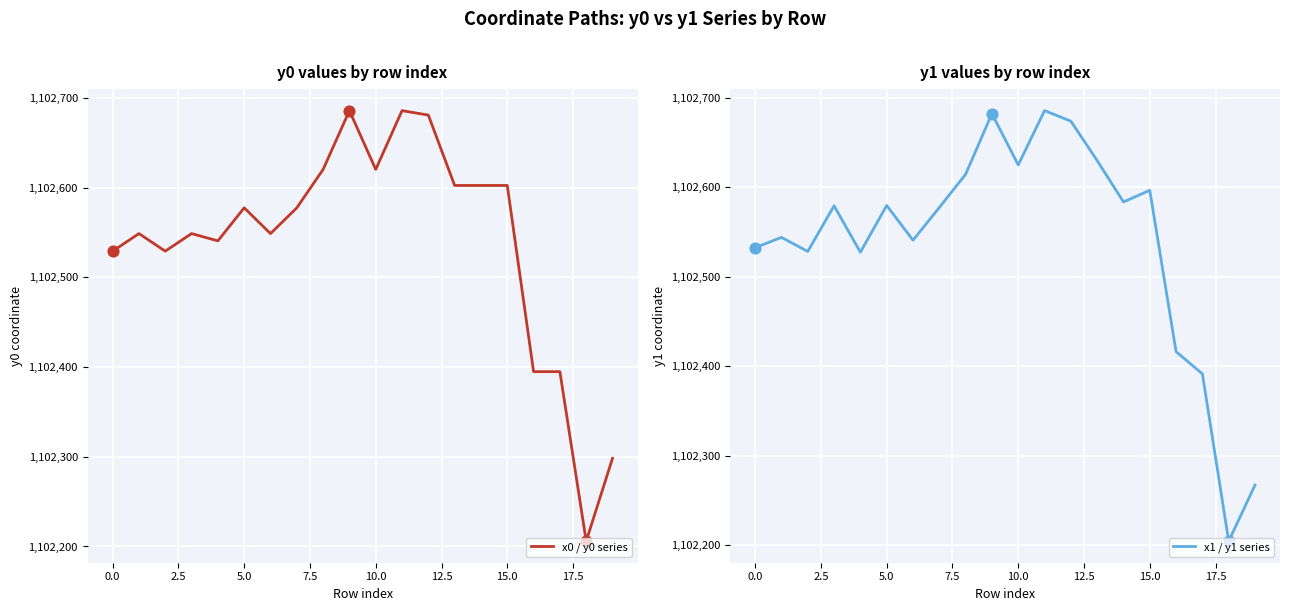

At how many categories does at least one series exceed 1102297?

19